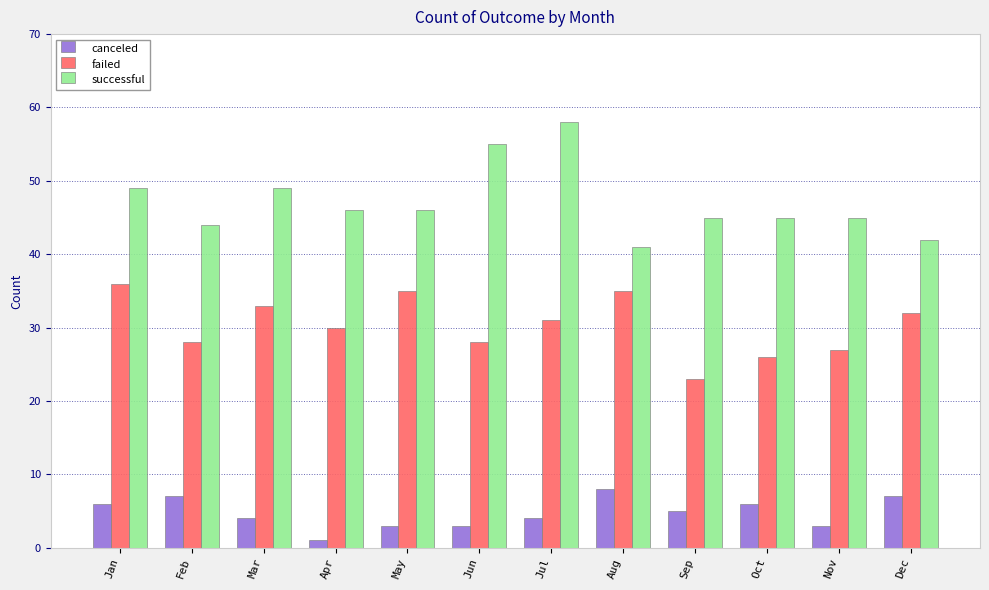

At how many categories does at least one series exceed 16?

12